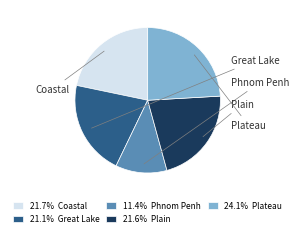

Is there a majority slice in this chart?

No